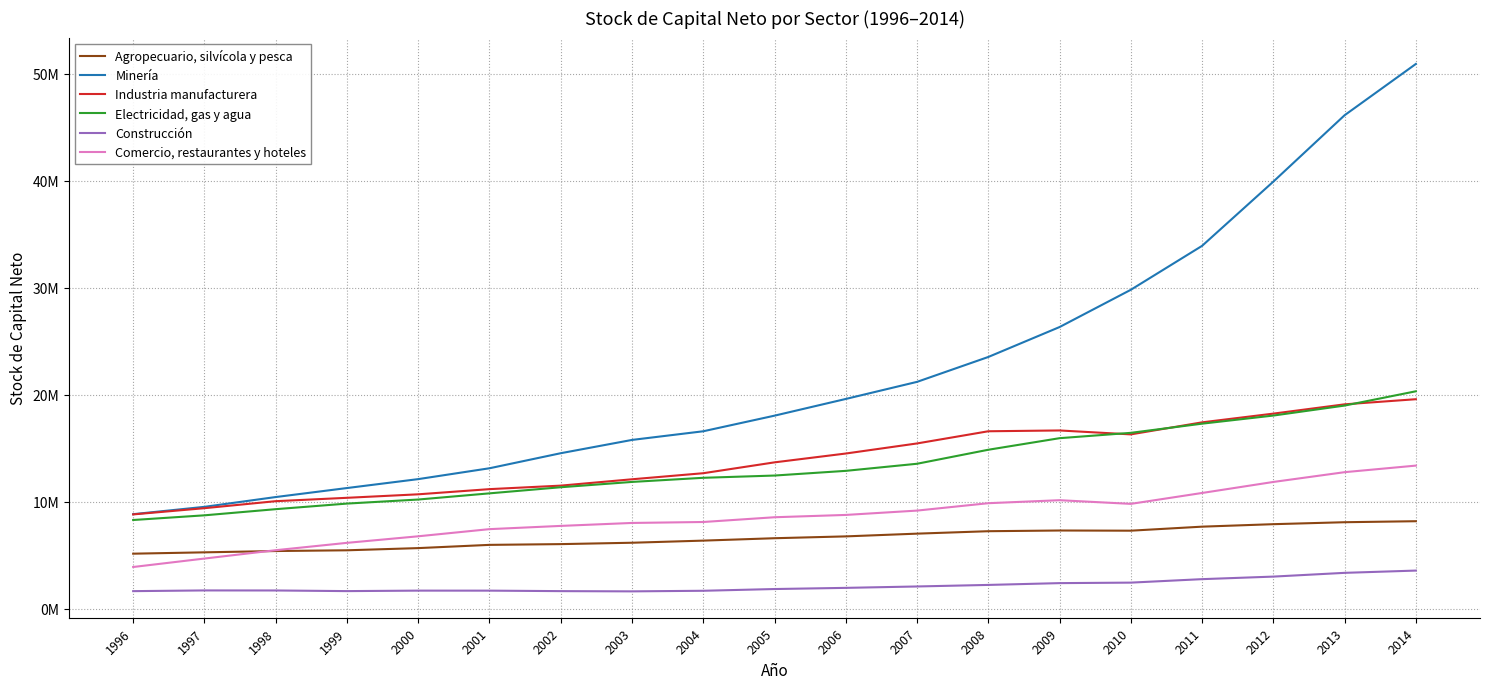

Which category has the lowest value across all series?

2003